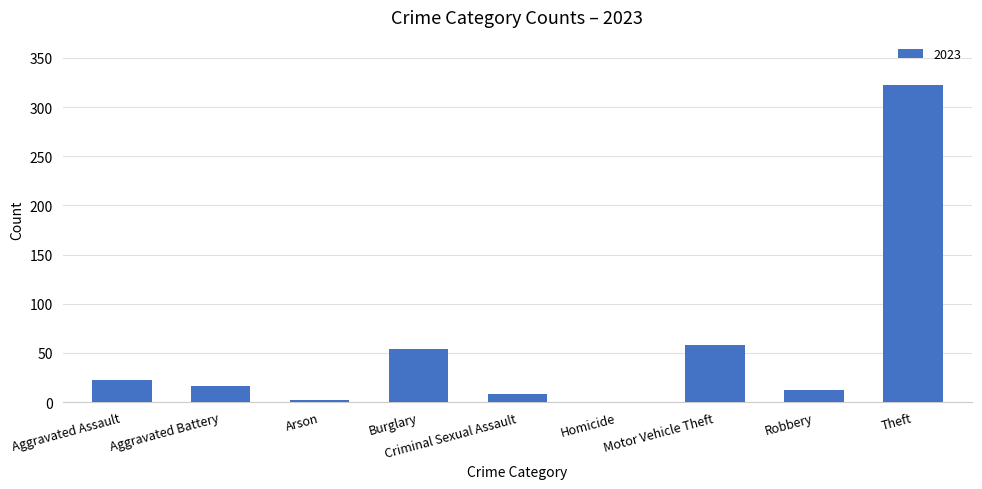

At which category does the chart reach its peak across all series?

Theft